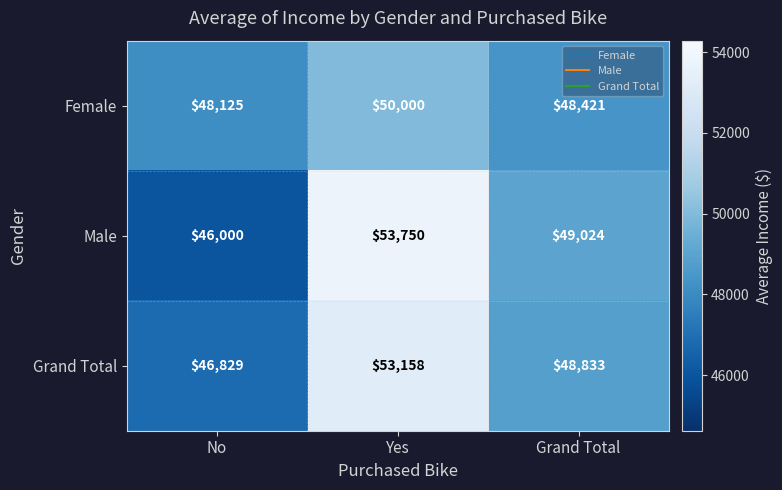

What is the average value of the Grand Total series?

49607